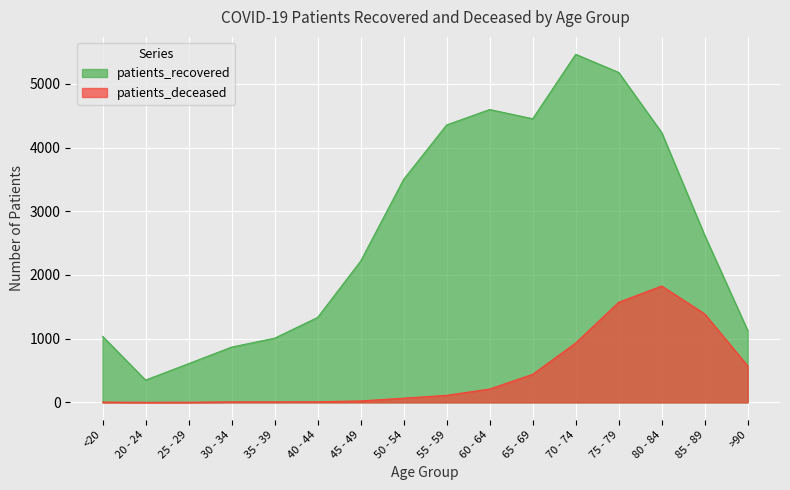

At which category does patients_recovered reach its first local valley?

20 - 24